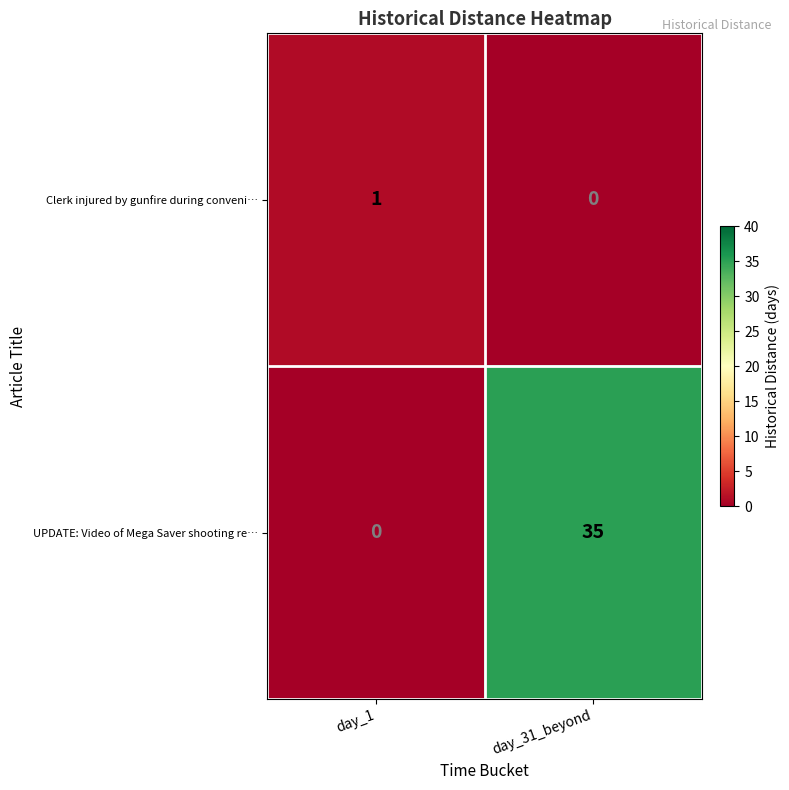

Rank the series by their average value, from highest to lowest.

UPDATE: Video of Mega Saver shooting re…, Clerk injured by gunfire during conveni…